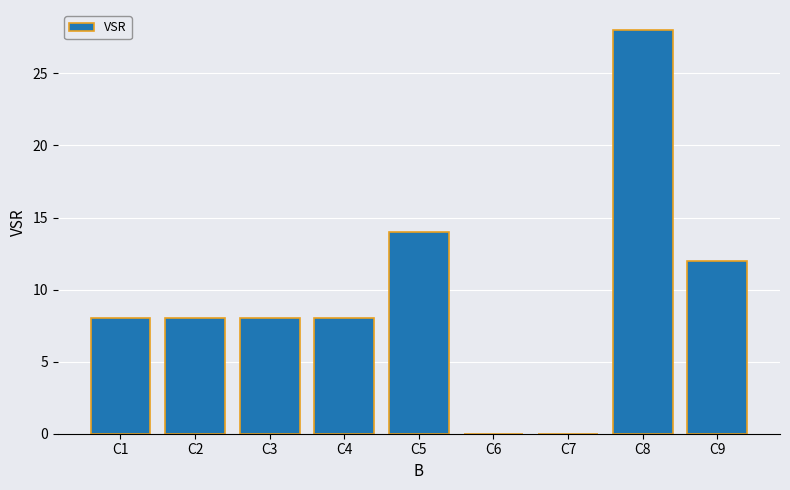

Count the number of categories in the chart.

9